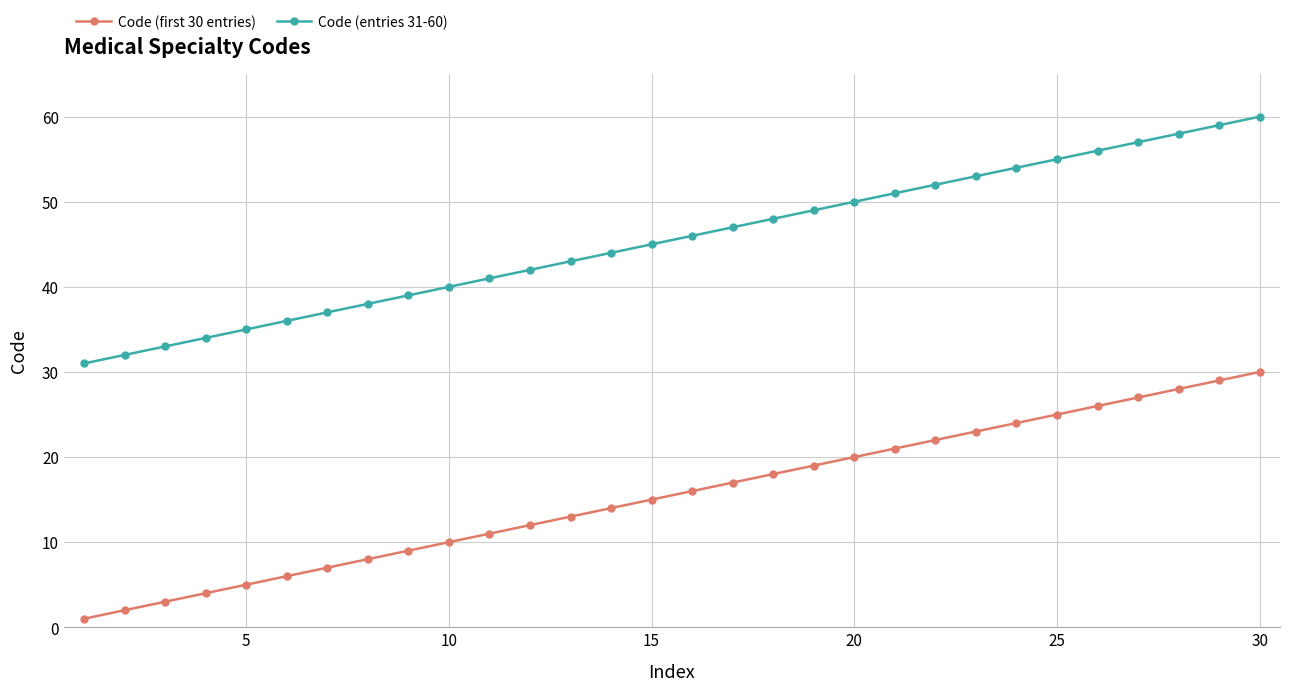

List the series in order of their overall mean, highest first.

Code (entries 31-60), Code (first 30 entries)